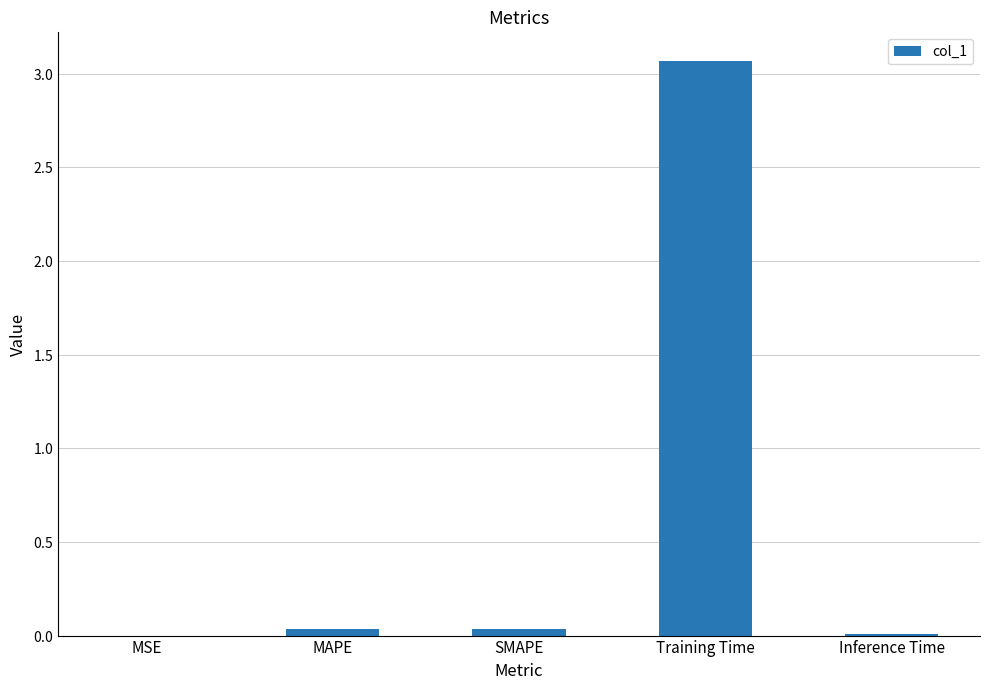

Reading left to right, what are all the values shown in this chart?

0.0	0.0	0.0	3.1	0.0